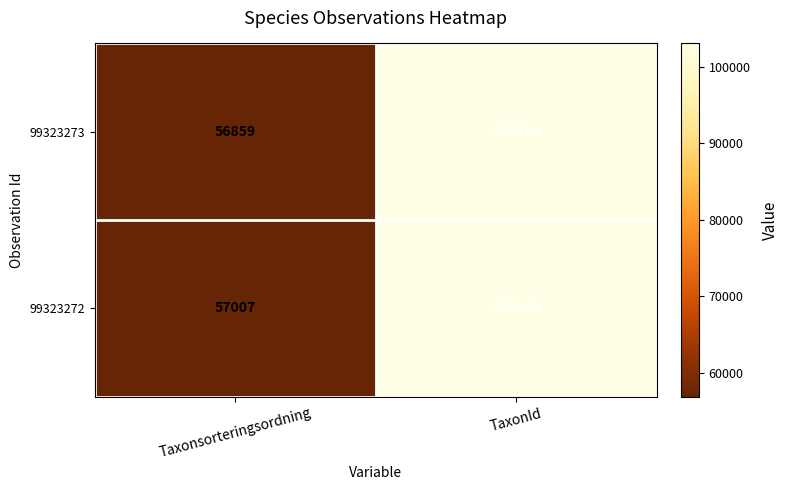

What is the sum of the 99323272 values at Taxonsorteringsordning and TaxonId?

160049